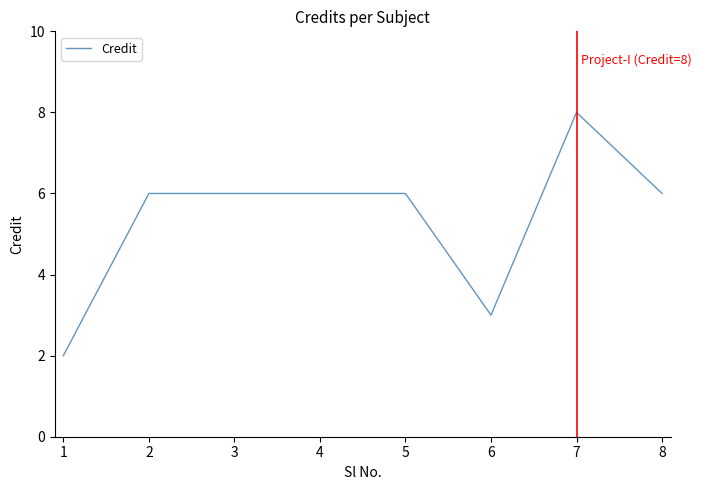

What is the ratio of the value at 3 to the value at 2?

1.0